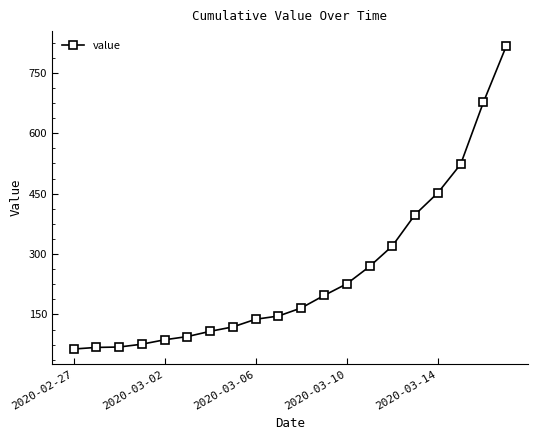

How many values are below 166?

10